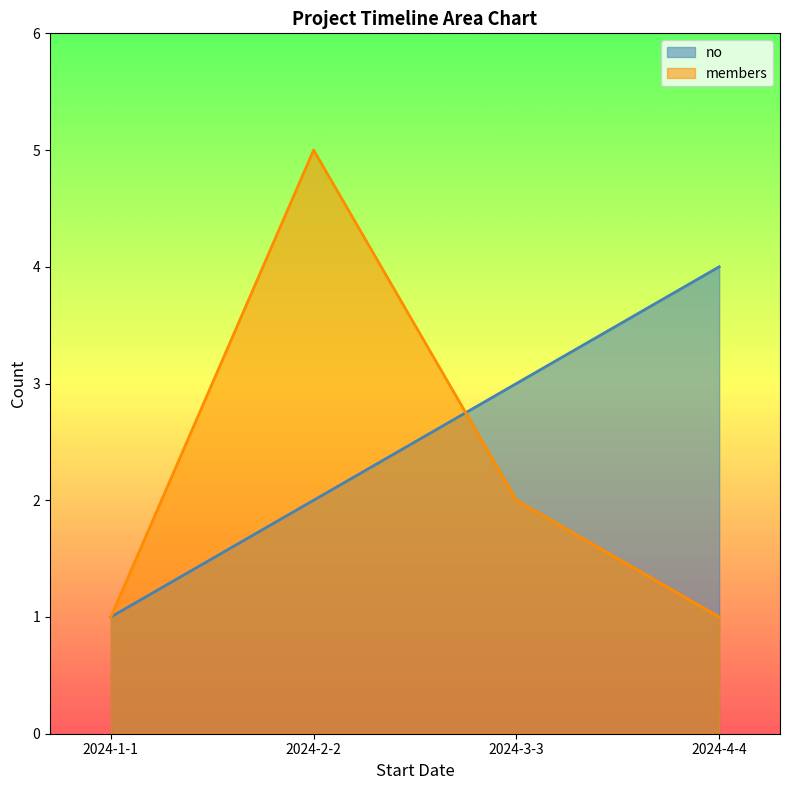

What value does the members series have at 2024-4-4?

1